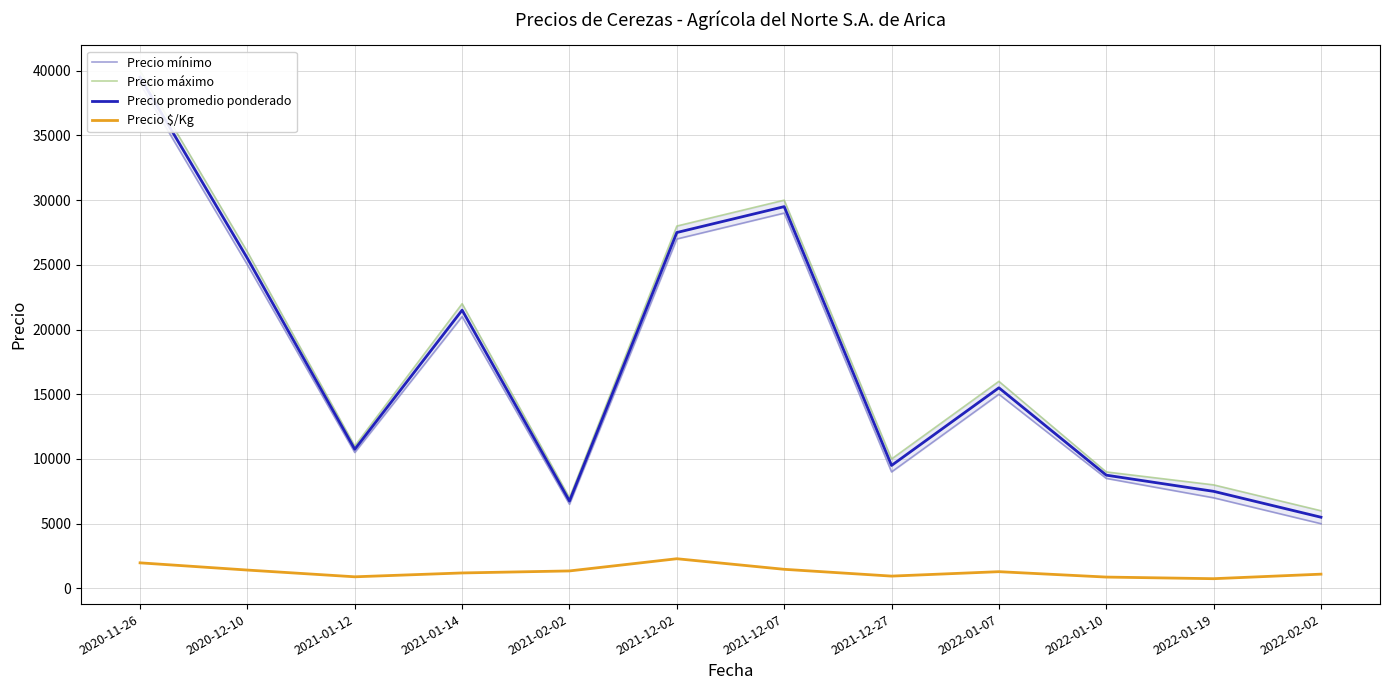

Reading left to right, transcribe all the data shown in this chart.

Precio mínimo: 39000	25000	10500	21000	6500	27000	29000	9000	15000	8500	7000	5000
Precio máximo: 40000	26000	11000	22000	7000	28000	30000	10000	16000	9000	8000	6000
Precio promedio ponderado: 39500	25500	10750	21500	6750	27500	29500	9500	15500	8750	7500	5500
Precio $/Kg: 1975	1417	896	1194	1350	2292	1475	950	1292	875	750	1100